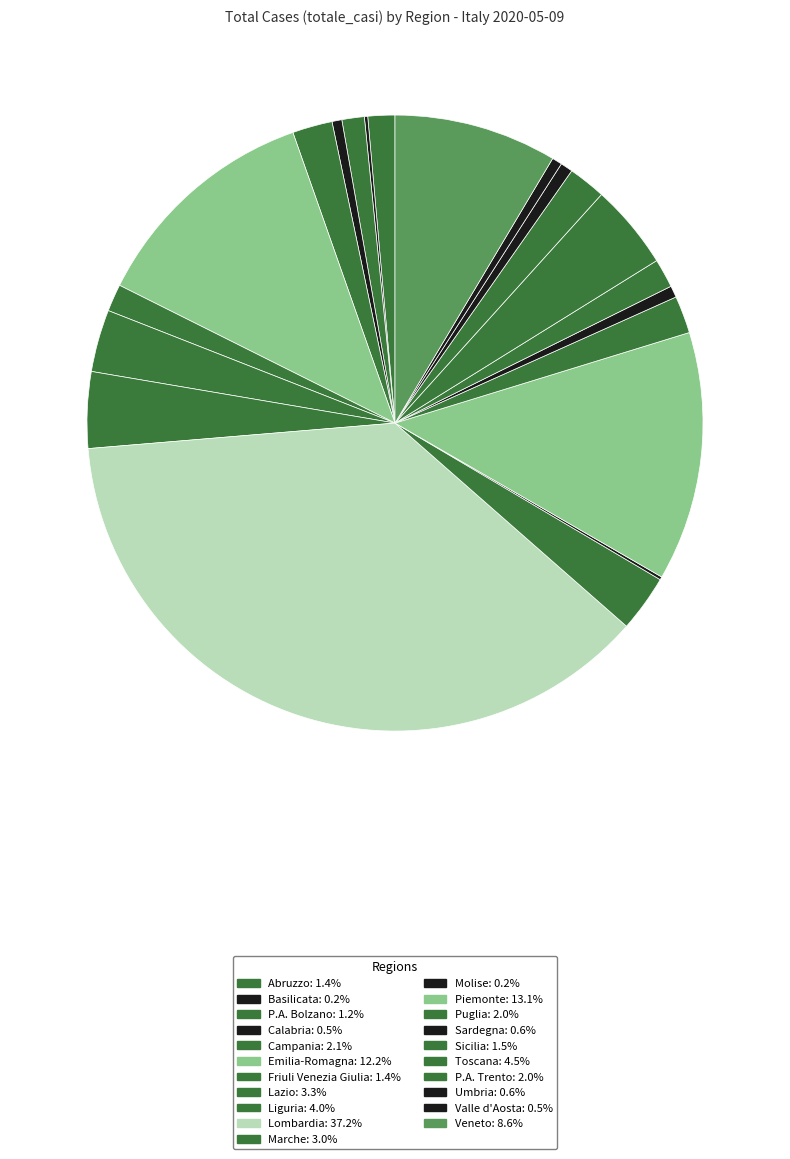

Is the sum of Valle d'Aosta and Basilicata greater than half?

No